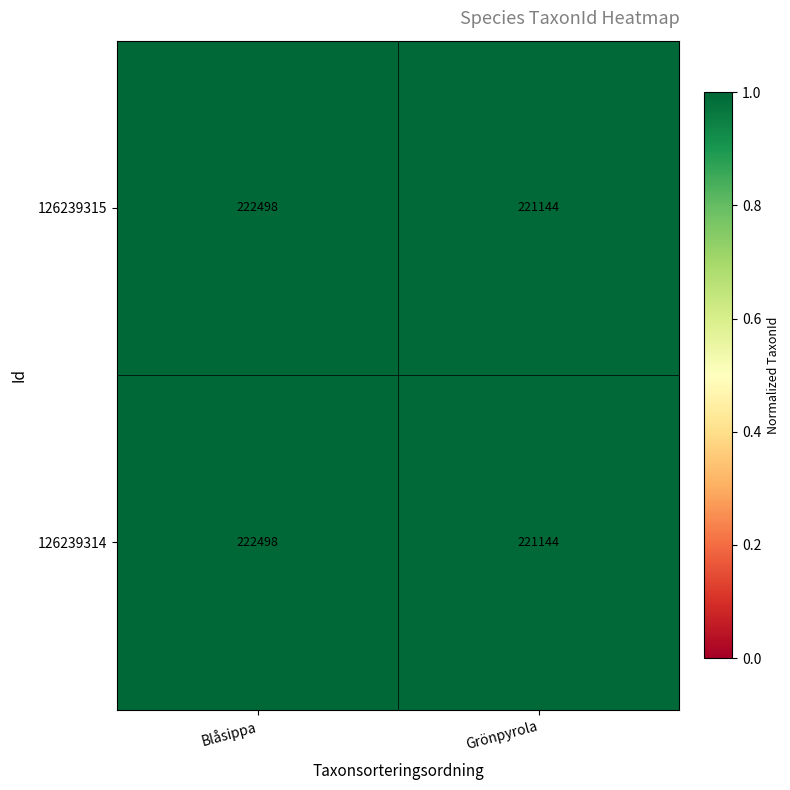

At which category is the sum across all series the highest?

Blåsippa